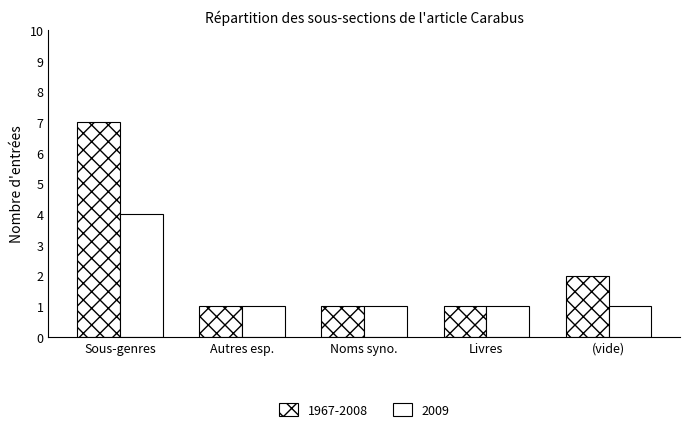

Which series has the largest total across all categories?

1967-2008